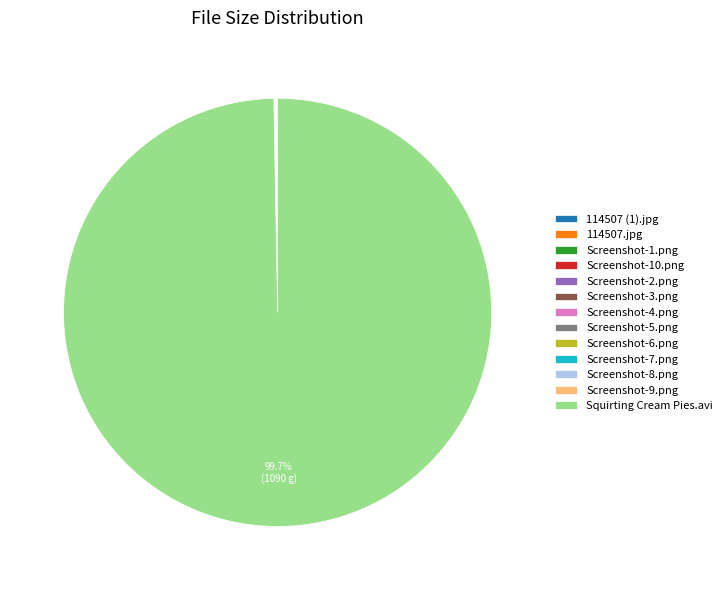

Does Squirting Cream Pies.avi account for over 50% of the chart?

Yes